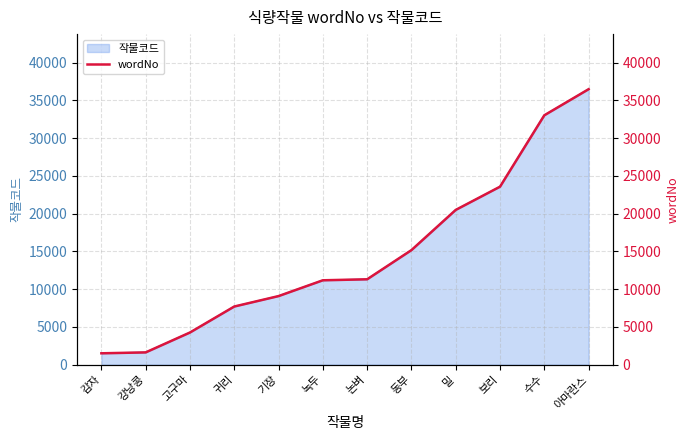

What is the label of the 2nd point from the right?

수수